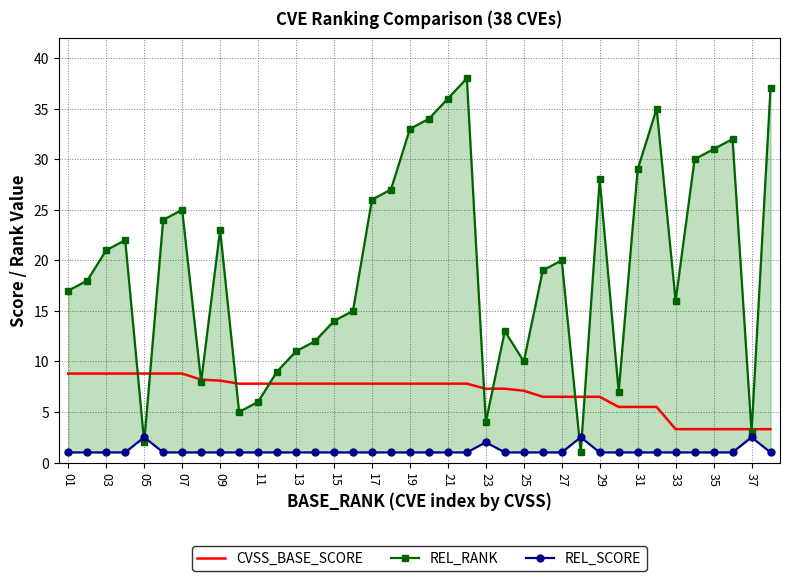

Is it true that CVSS_BASE_SCORE equals 7.1 at 25?

True